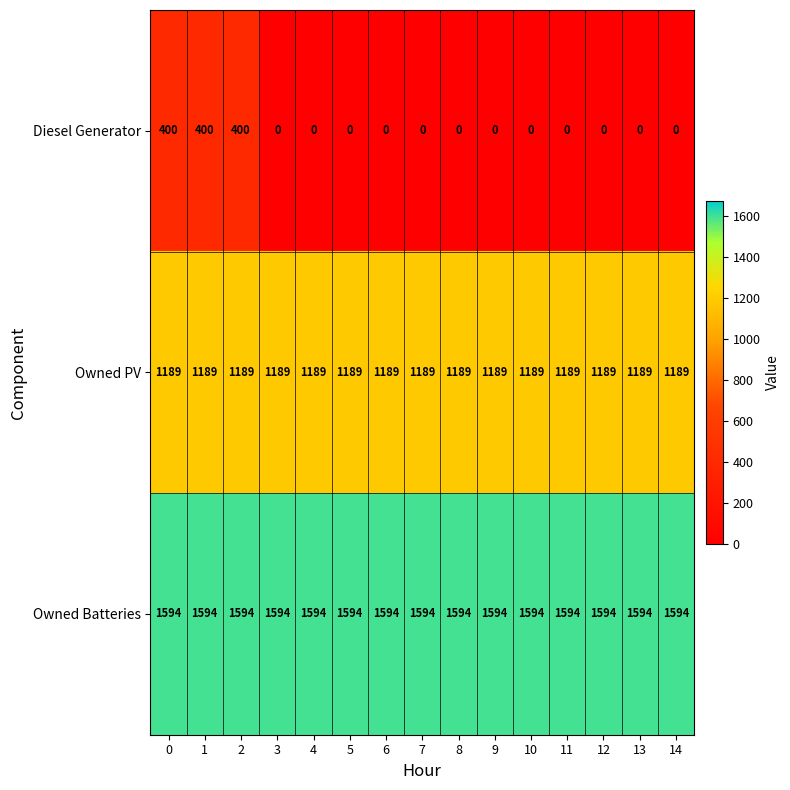

Which series has the largest range (max minus min)?

Diesel Generator